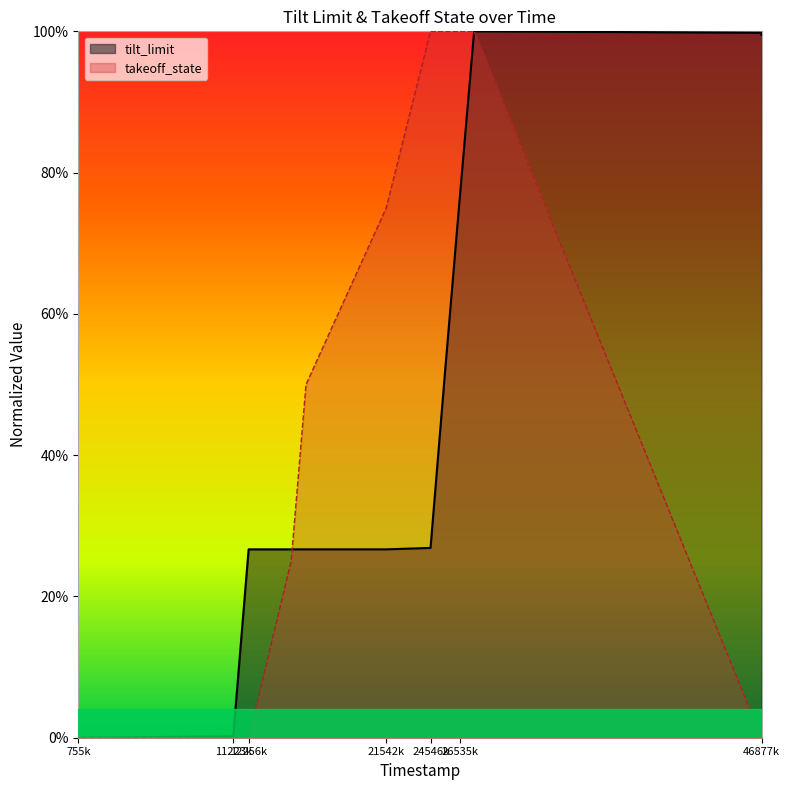

What are all the series names shown in the legend?

tilt_limit, takeoff_state